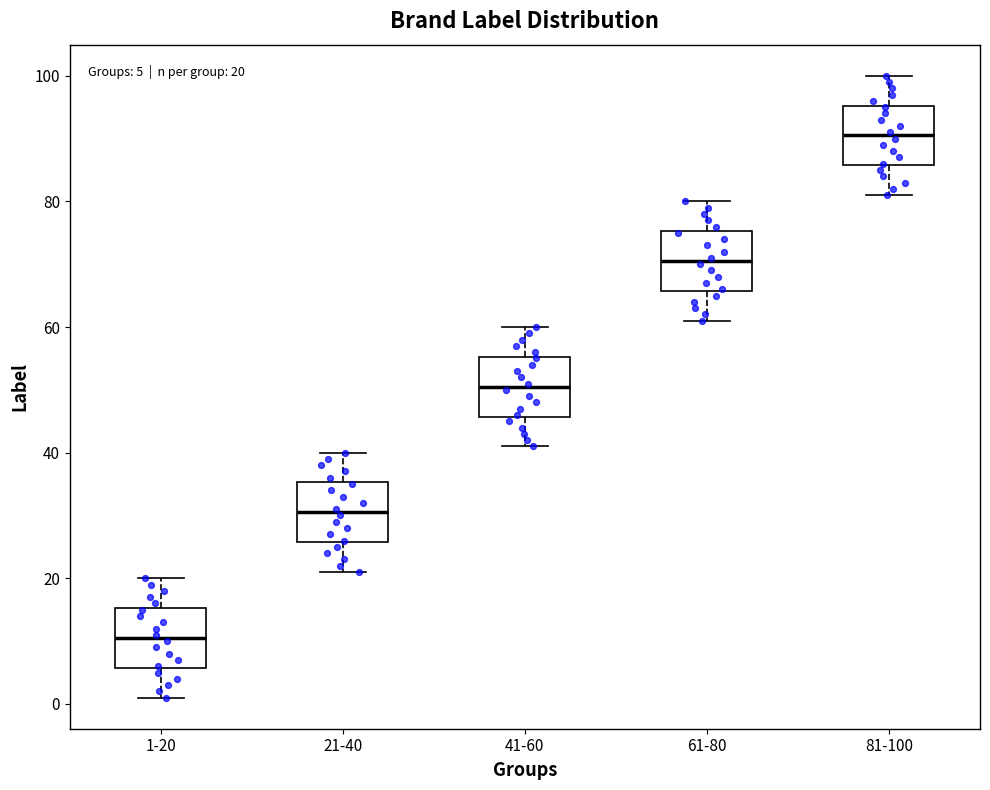

Which box has the lowest median line?

1-20